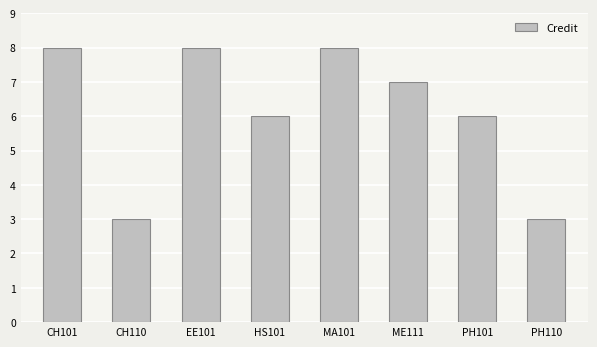

Is it true that the value at CH110 is 3?

True